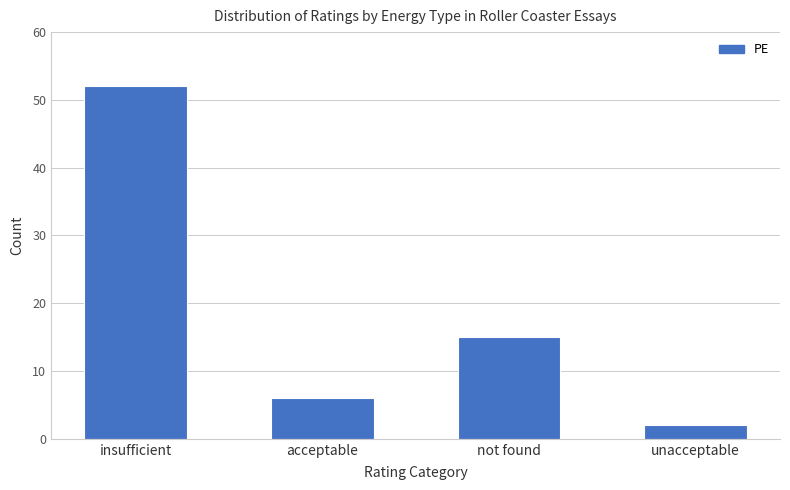

Are the bars grouped side by side (vs. stacked)?

No